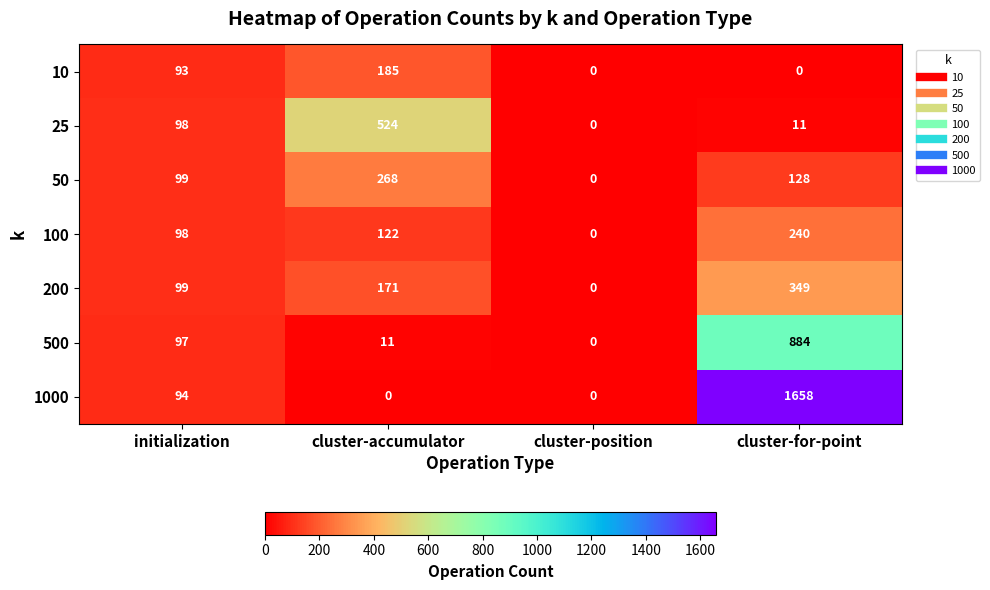

Reading left to right, extract all data points from this chart.

10: 93	185	0	0
25: 98	524	0	11
50: 99	268	0	128
100: 98	122	0	240
200: 99	171	0	349
500: 97	11	0	884
1000: 94	0	0	1658